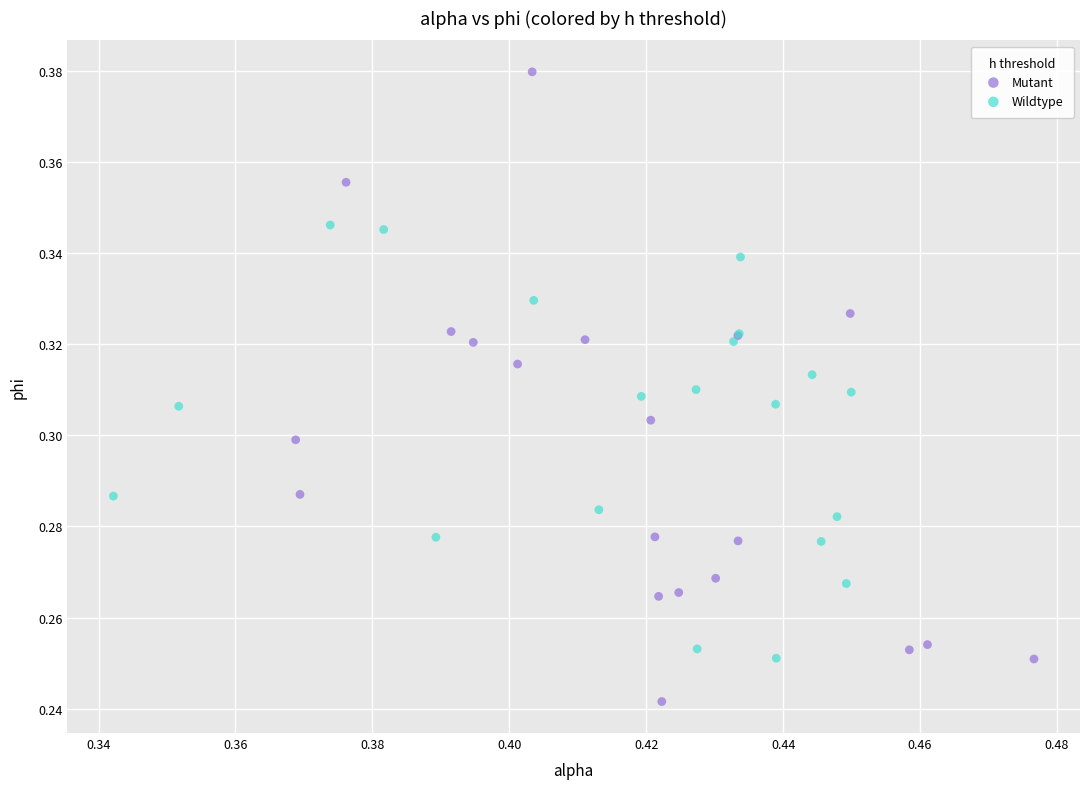

What are all the series names shown in the legend?

Mutant, Wildtype